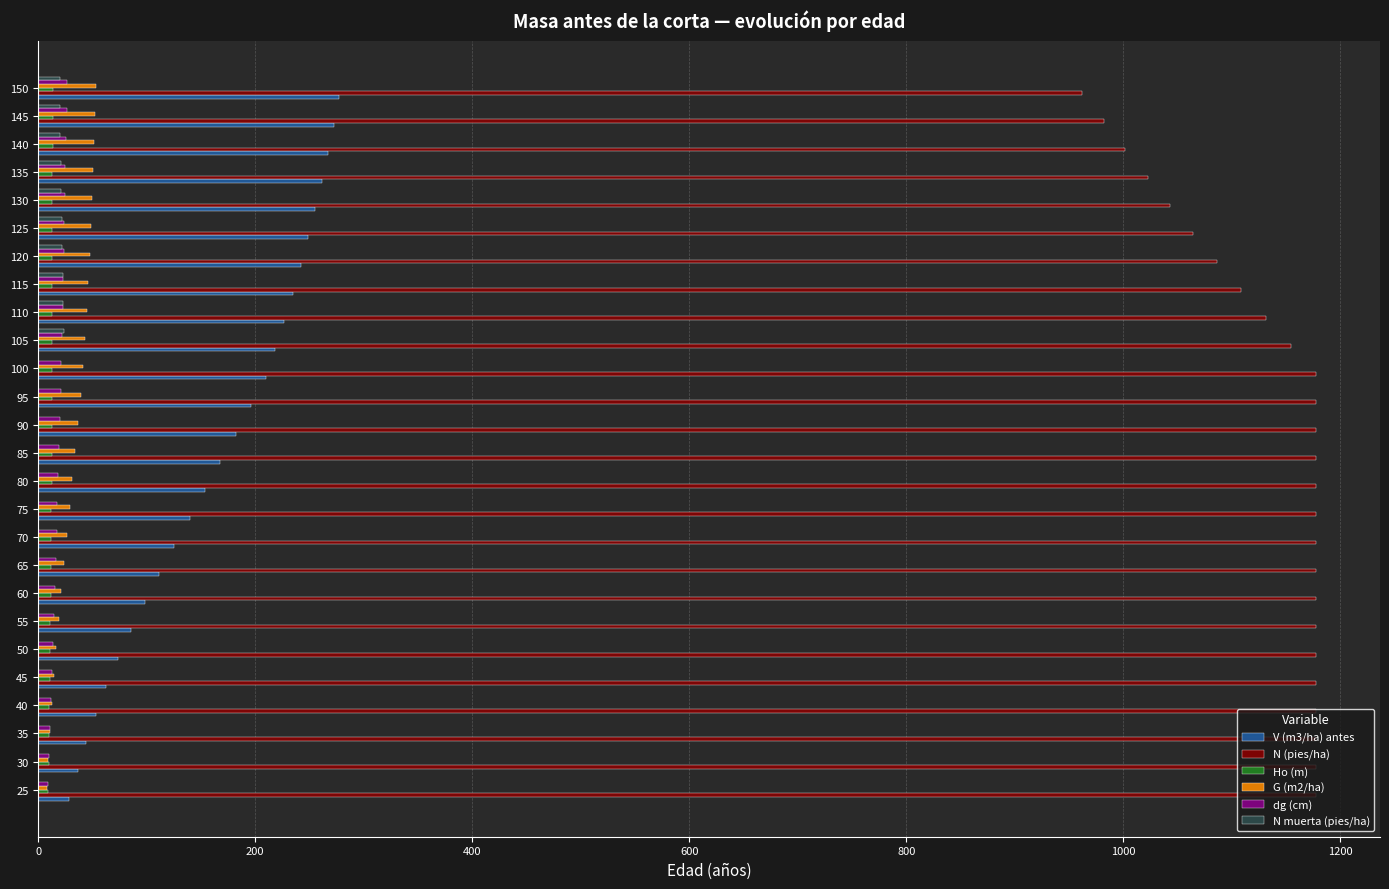

What is the highest value of the N (pies/ha) series?

1177.8